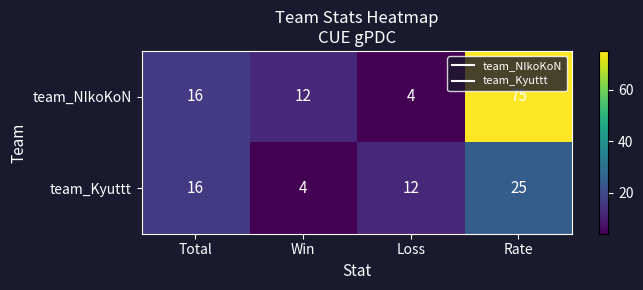

Which series has the widest spread of values?

team_NIkoKoN